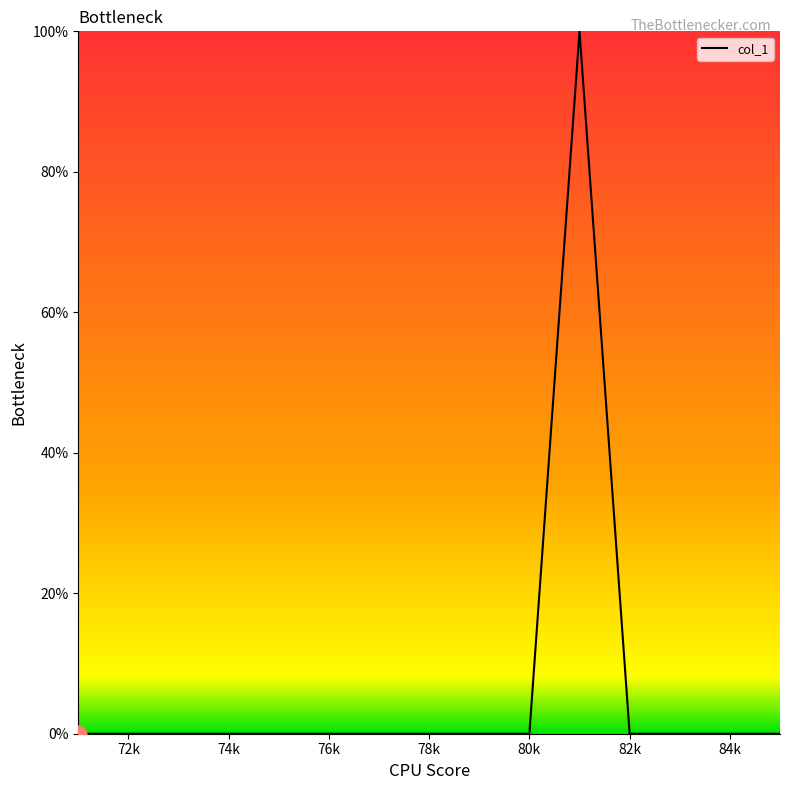

Reading left to right, what are all the values shown in this chart?

0	0	0	0	0	0	0	0	0	0	100	0	0	0	0